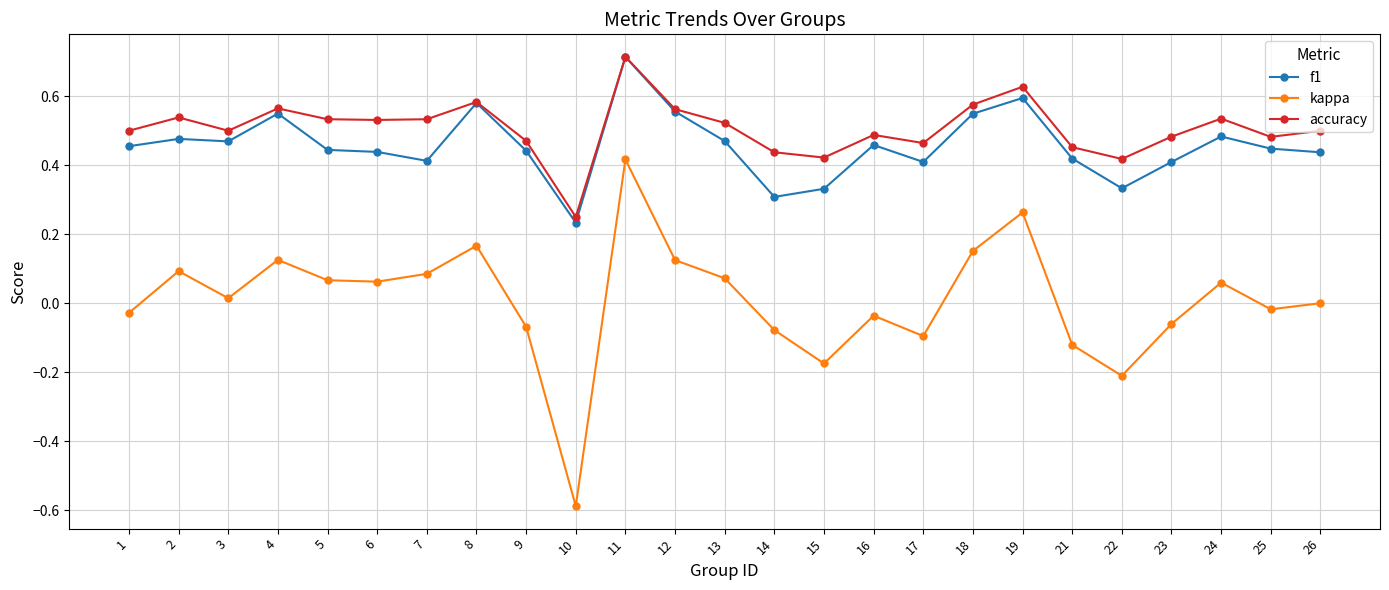

At 22, list the series in order from largest to smallest.

accuracy, f1, kappa